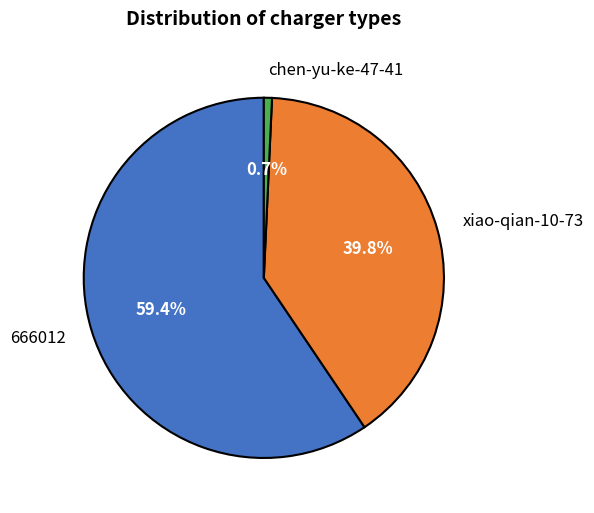

Rank the categories by value from highest to lowest.

666012, xiao-qian-10-73, chen-yu-ke-47-41